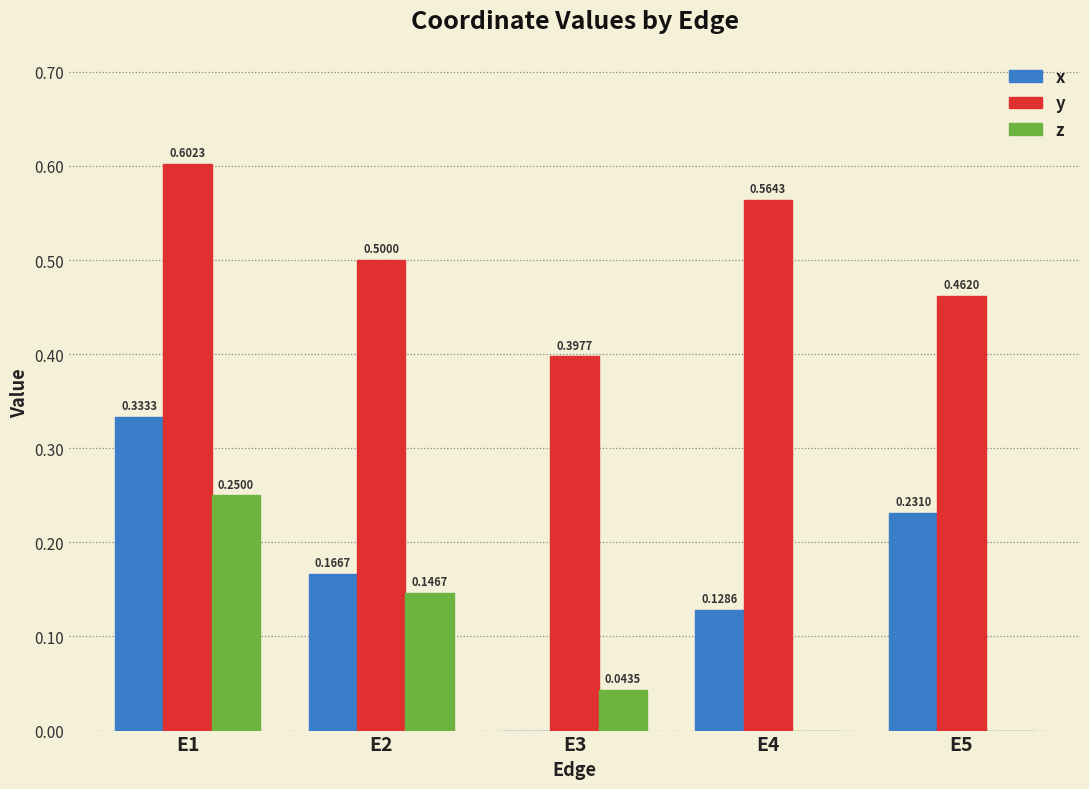

What is the total value across all series at E4?

0.7